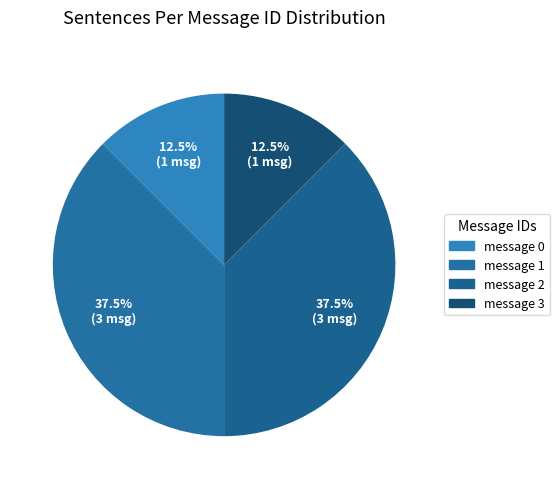

To the nearest percent, what is the average slice percentage?

25%